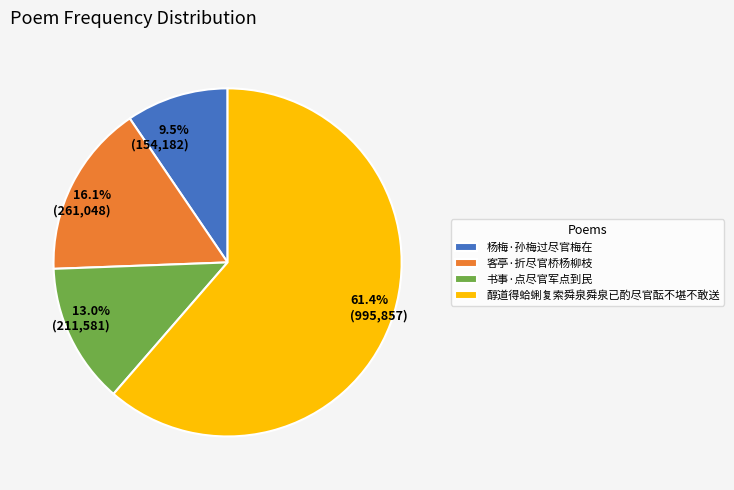

True or false: 醇道得蛤蜊复索舜泉舜泉已酌尽官酝不堪不敢送 accounts for 76% of the total.

False